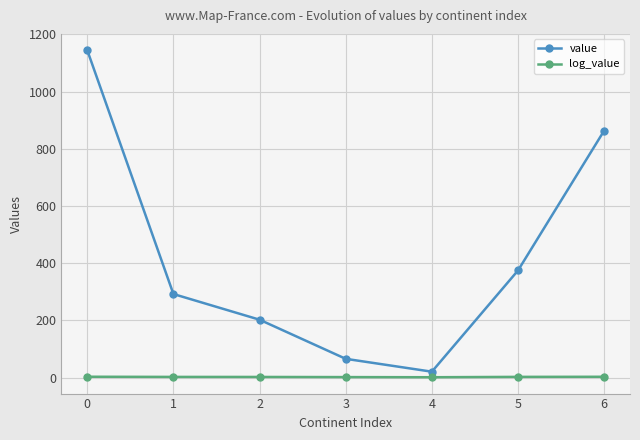

The log_value series shows 2.5 at 1. True or false?

True